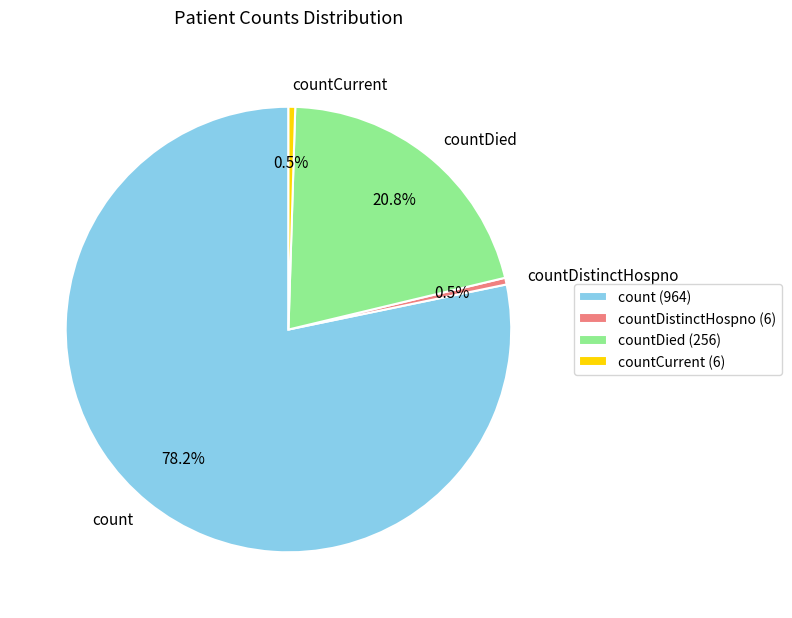

Does any single category account for the majority?

Yes